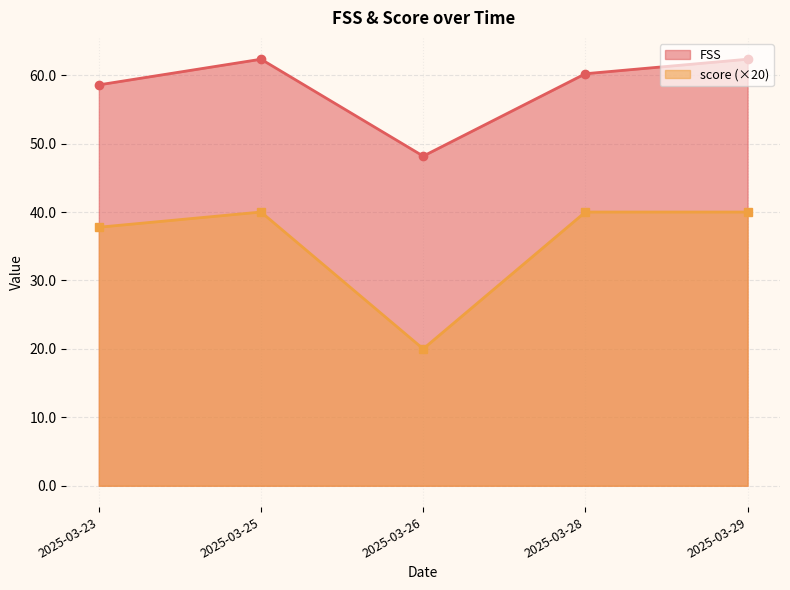

What are all the series names shown in the legend?

FSS, score (×20)